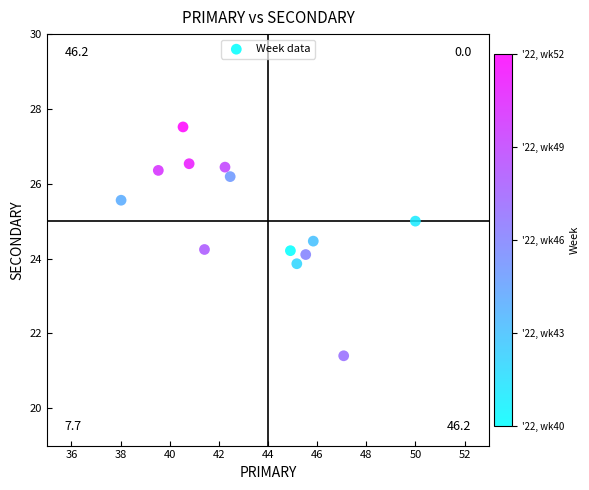

What is the range of X values (max minus min)?

12.0